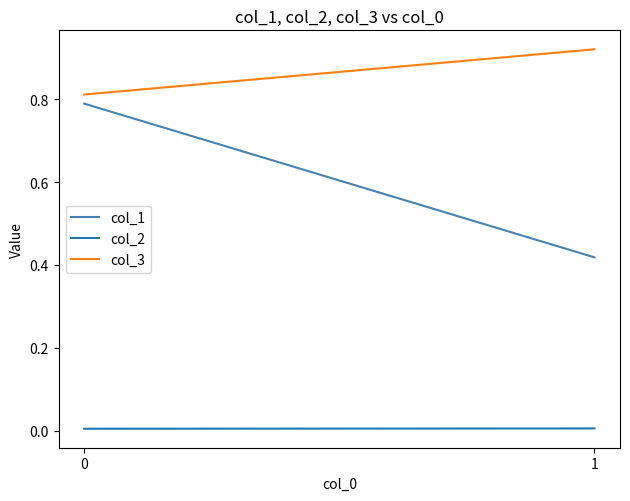

What is the value of the col_1 point at the 2nd from the left?

0.8